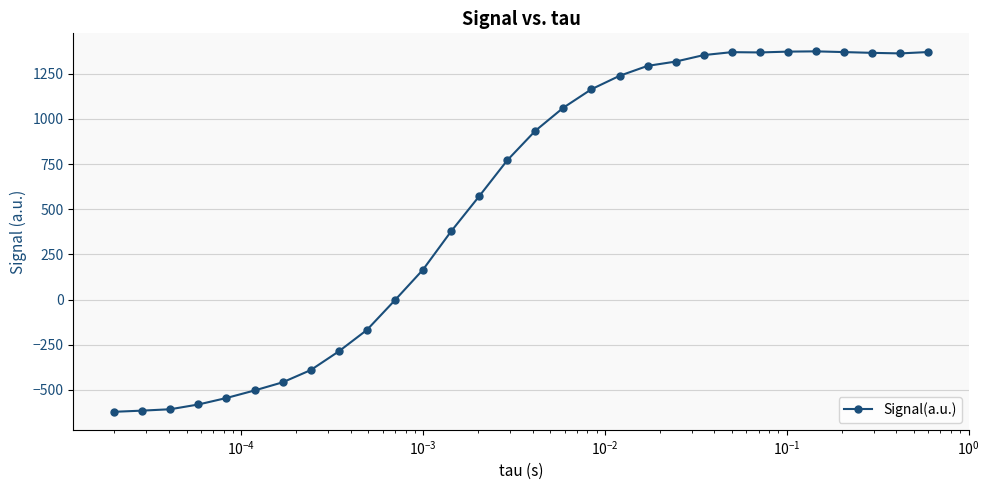

What is the difference between the maximum and minimum values?

1995.1